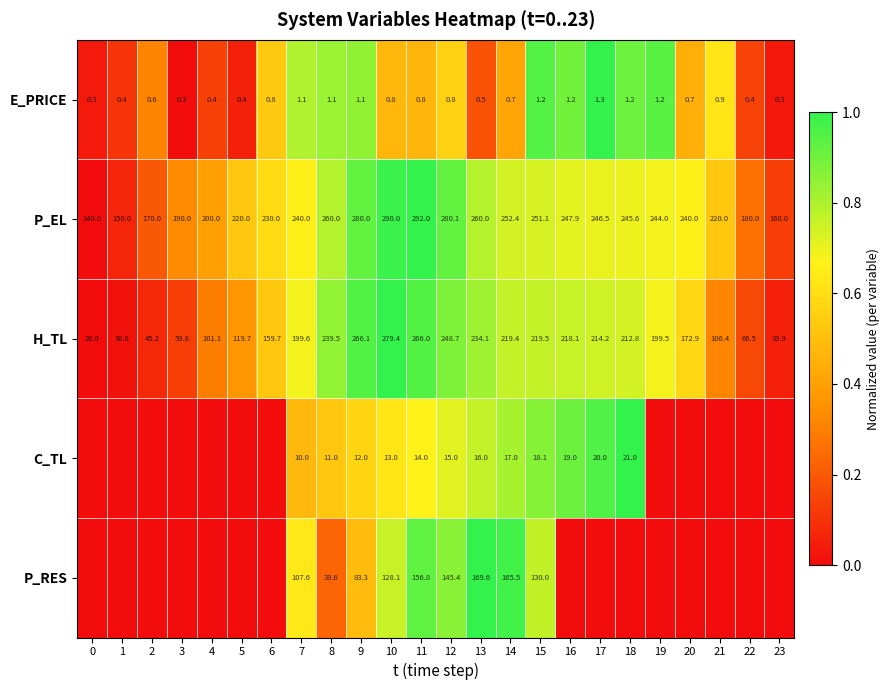

What is the average value of the E_PRICE series?

0.8